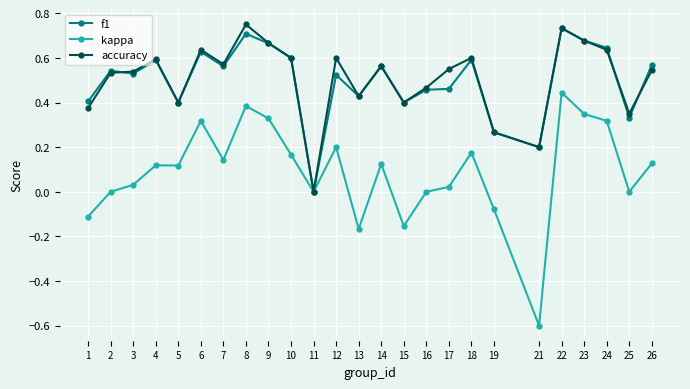

After their last crossing, which series has the higher values: accuracy or f1?

f1